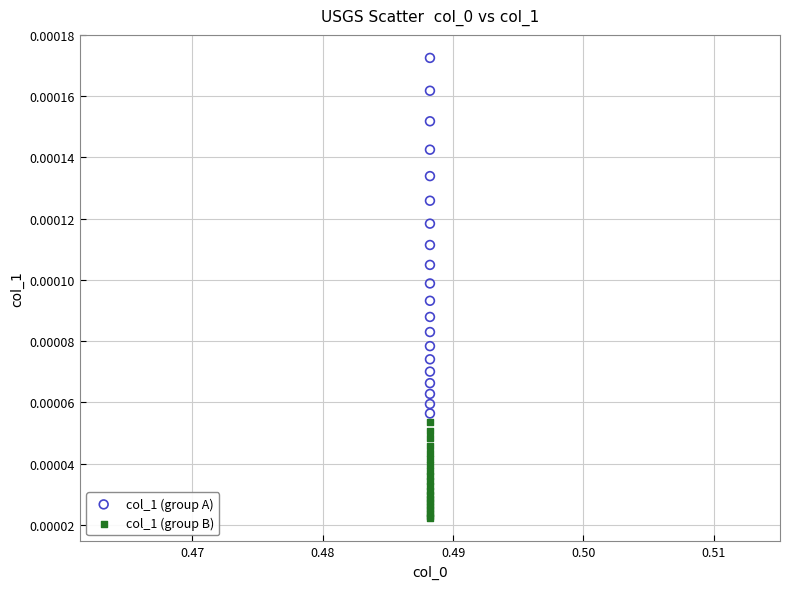

Which series contains the lowest Y value?

col_1 (group B)